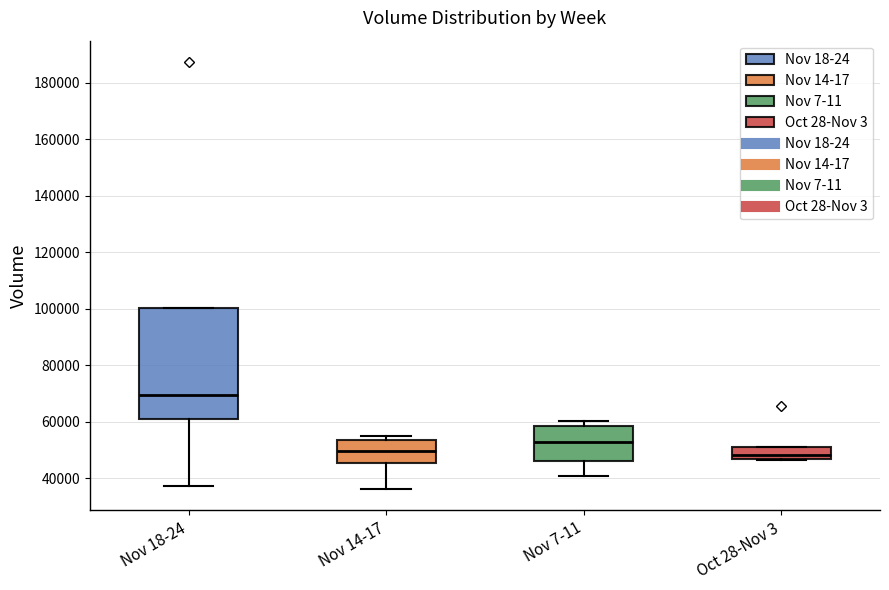

Reading left to right, read every box against the y-axis: the position of its median line, the range the box covers, and the ends of its whiskers. The values are not printed on the chart, so give them approximately, as read against the axis.

Nov 18-24: median 70000, box 60000 to 100000, whiskers 38000 to 100000
Nov 14-17: median 50000, box 46000 to 54000, whiskers 36000 to 56000
Nov 7-11: median 52000, box 46000 to 58000, whiskers 40000 to 60000
Oct 28-Nov 3: median 48000, box 46000 to 52000, whiskers 46000 to 52000